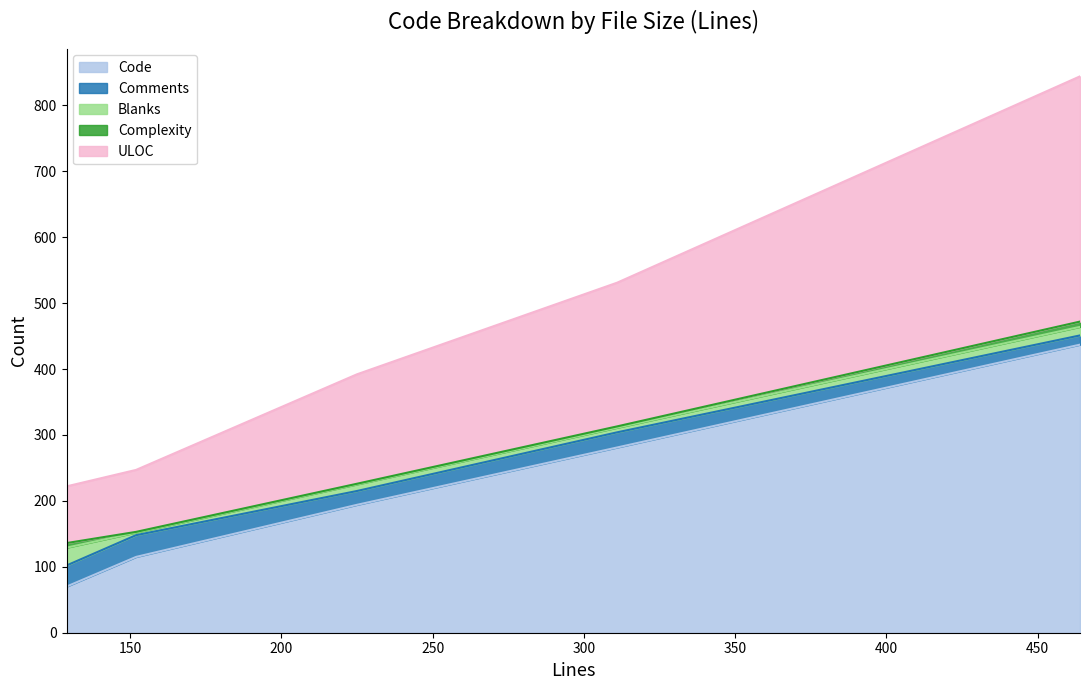

At how many categories does at least one series exceed 62?

5